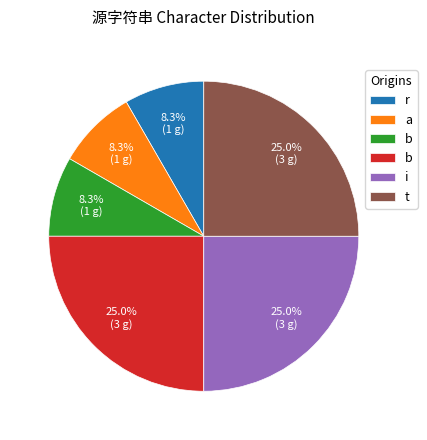

Is there a majority slice in this chart?

No